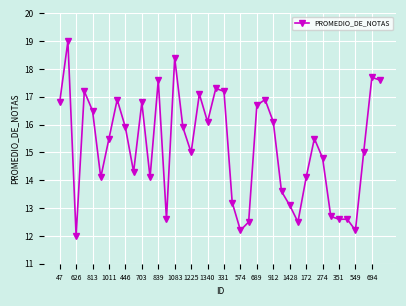

What is the value of the 1st point from the left?

16.8